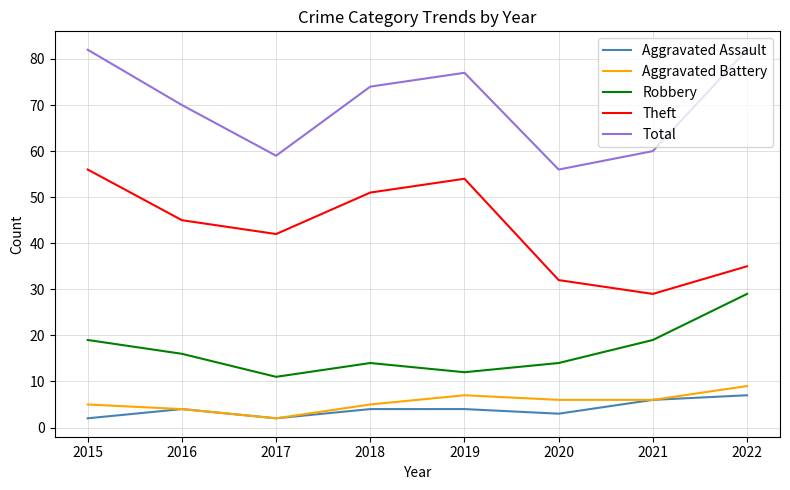

True or false: Aggravated Battery has a value of 2 at 2018.

False